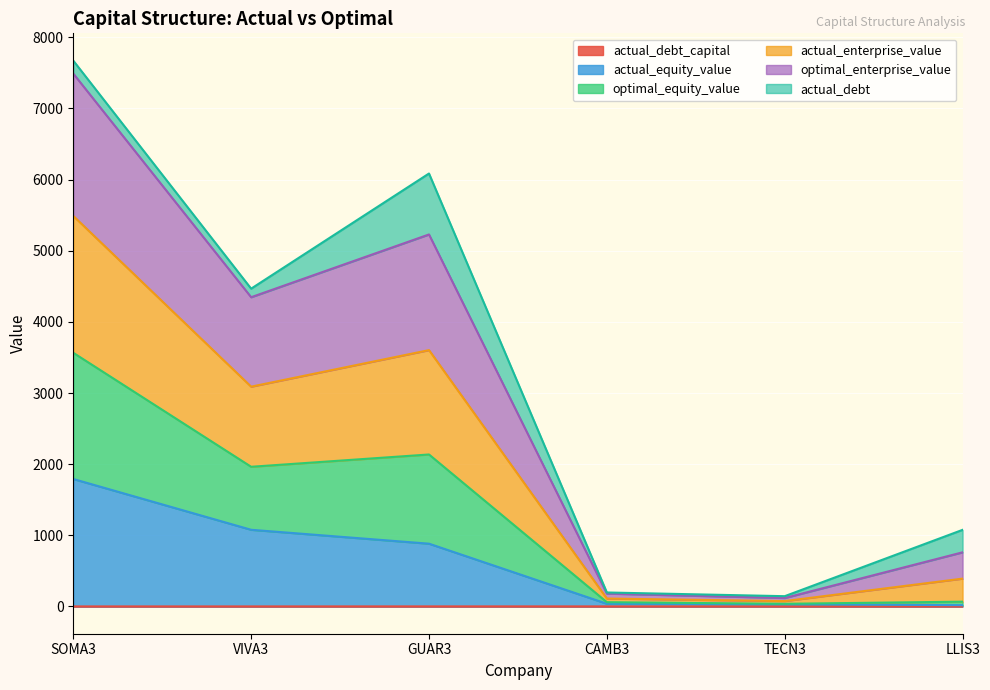

What is the difference between the highest and lowest values at SOMA3?

7672.6